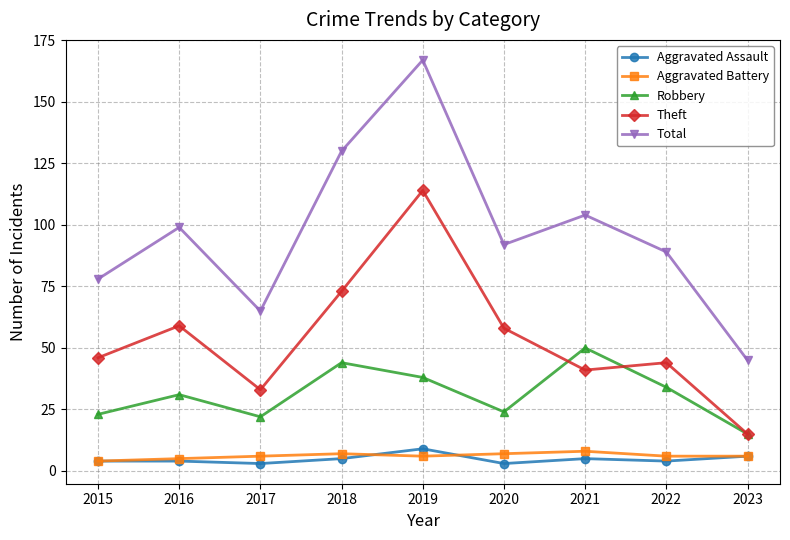

At which category does Theft reach its first local valley?

2017